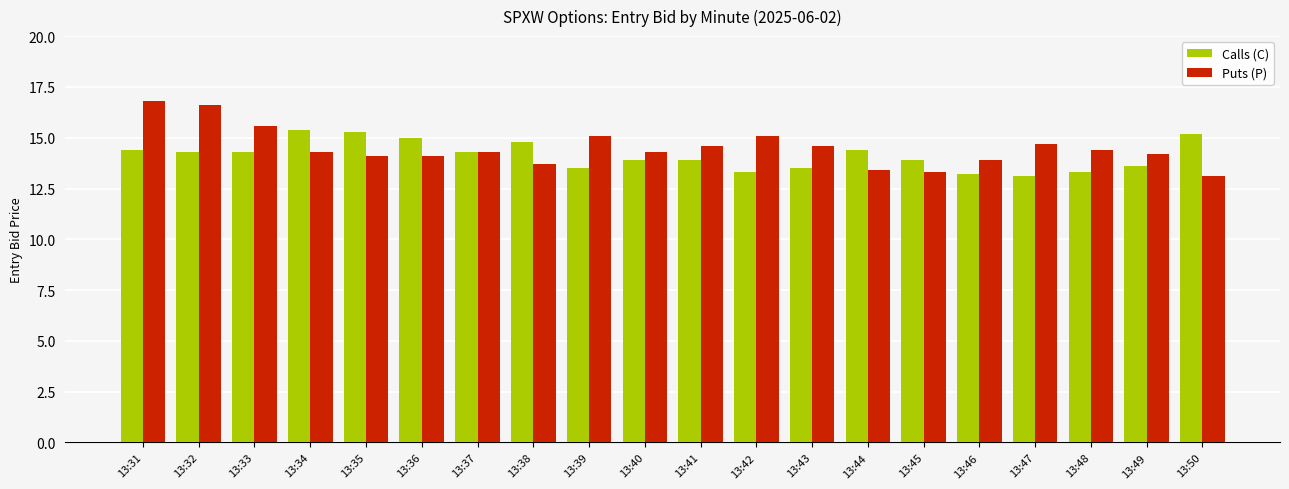

Reading left to right, list all the values displayed in this chart.

Calls (C): 13:31=14.4	13:32=14.3	13:33=14.3	13:34=15.4	13:35=15.3	13:36=15.0	13:37=14.3	13:38=14.8	13:39=13.5	13:40=13.9	13:41=13.9	13:42=13.3	13:43=13.5	13:44=14.4	13:45=13.9	13:46=13.2	13:47=13.1	13:48=13.3	13:49=13.6	13:50=15.2
Puts (P): 13:31=16.8	13:32=16.6	13:33=15.6	13:34=14.3	13:35=14.1	13:36=14.1	13:37=14.3	13:38=13.7	13:39=15.1	13:40=14.3	13:41=14.6	13:42=15.1	13:43=14.6	13:44=13.4	13:45=13.3	13:46=13.9	13:47=14.7	13:48=14.4	13:49=14.2	13:50=13.1